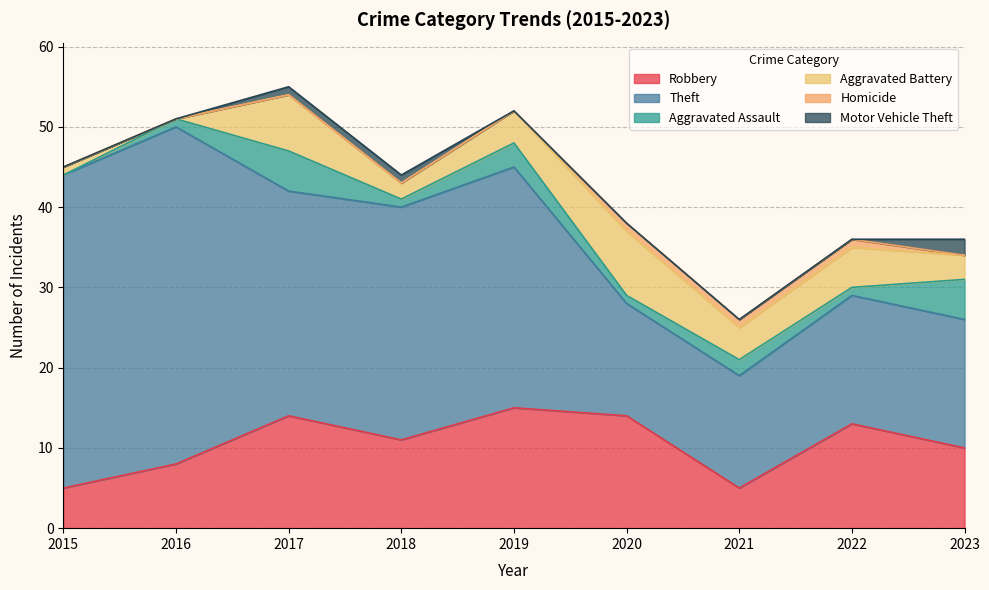

True or false: Motor Vehicle Theft and Aggravated Assault cross at least once.

False